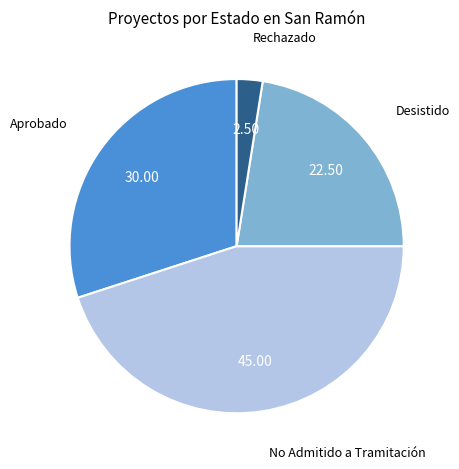

What is the ratio of the value at Desistido to the value at No Admitido a Tramitación?

0.5